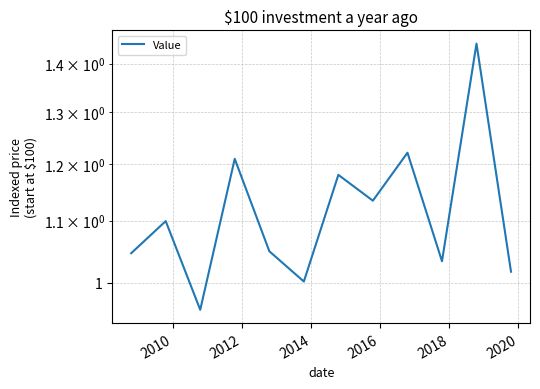

How many values are below 1?

1